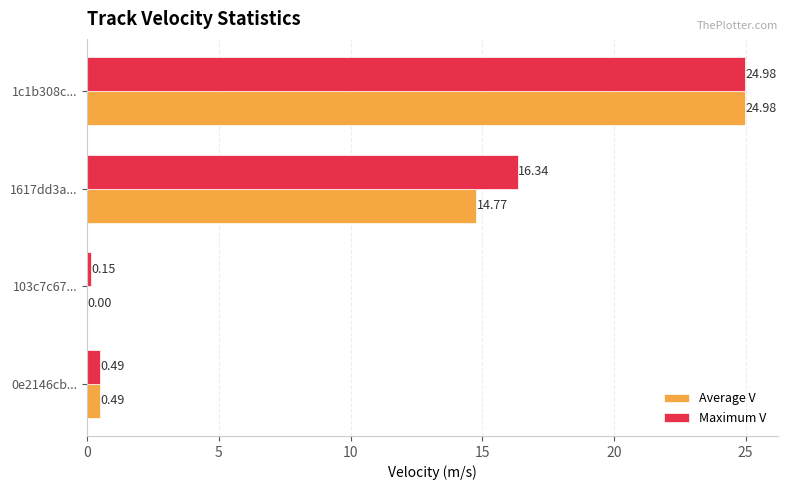

Which series changed the most between 0e2146cb... and 103c7c67...?

Average V